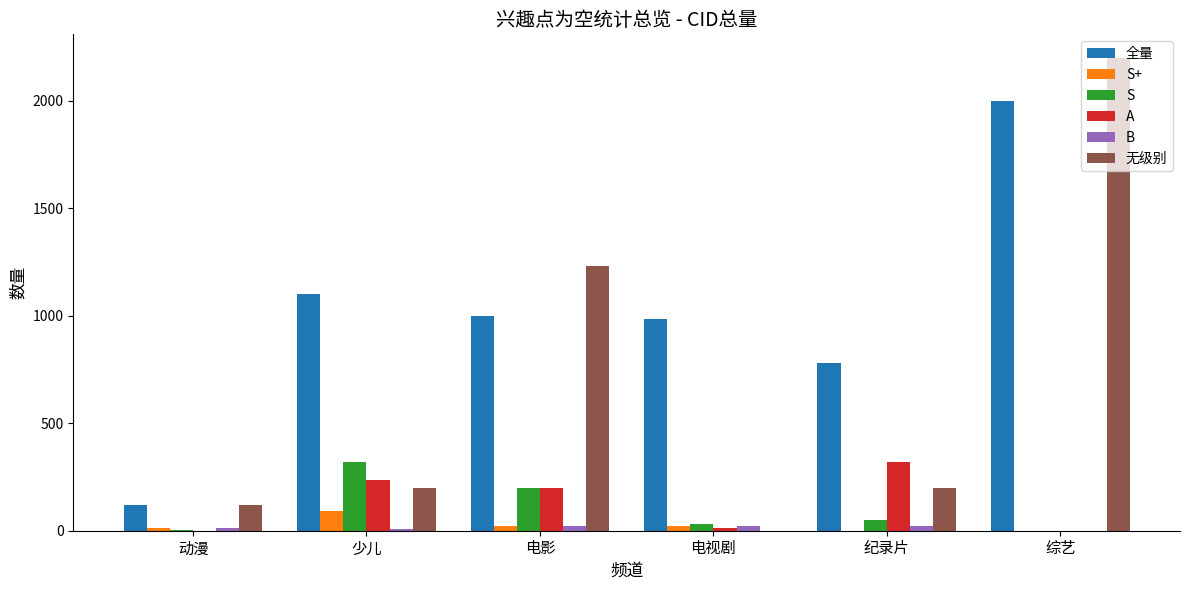

Which series changed the most between 电影 and 综艺?

全量